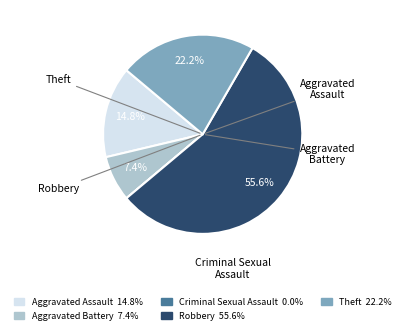

True or false: Aggravated Battery accounts for 7% of the total.

True